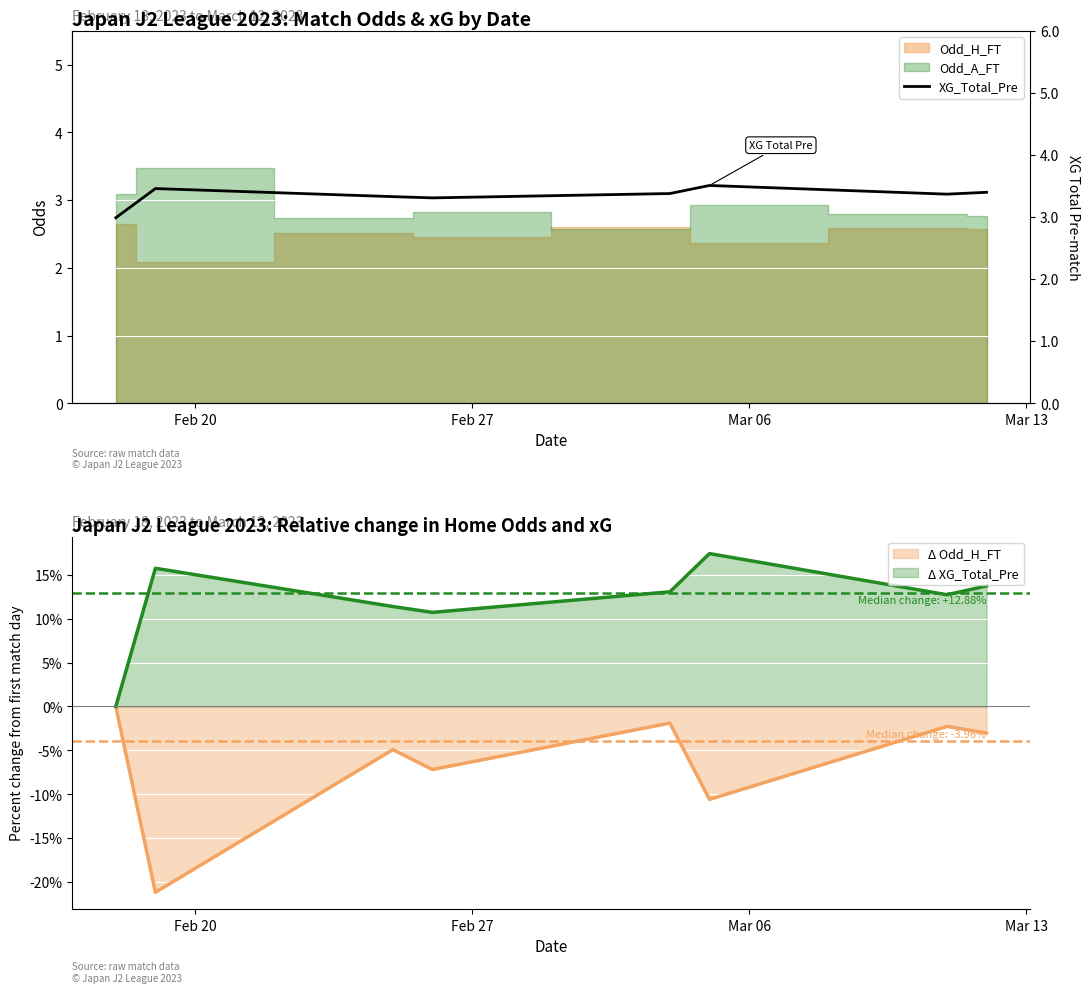

What is the maximum value for Δ XG_Total_Pre?

17.4